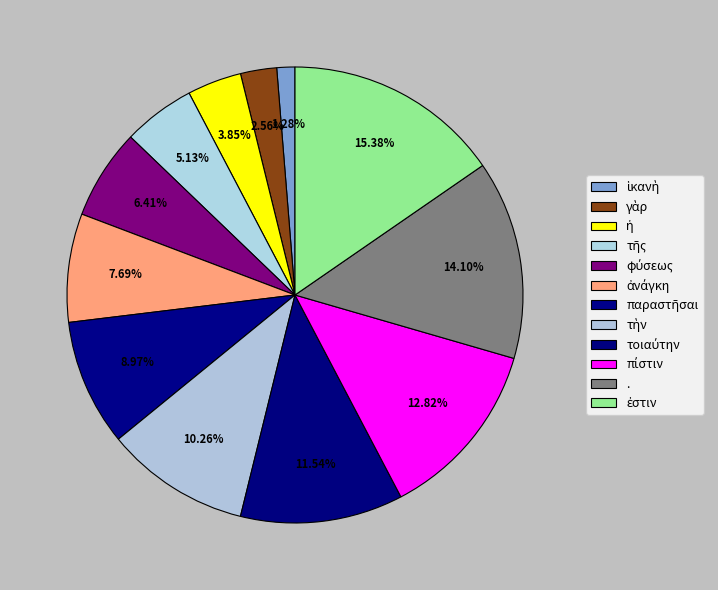

Do ἐστιν and τοιαύτην together represent more than half of the pie?

No